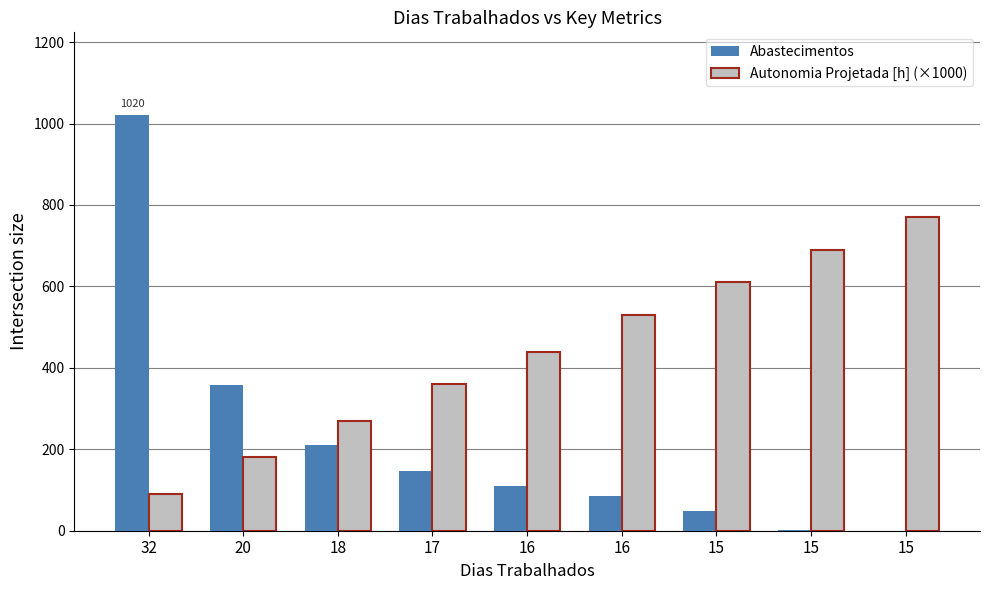

At which label does Autonomia Projetada [h] (×1000) first exceed 440?

16